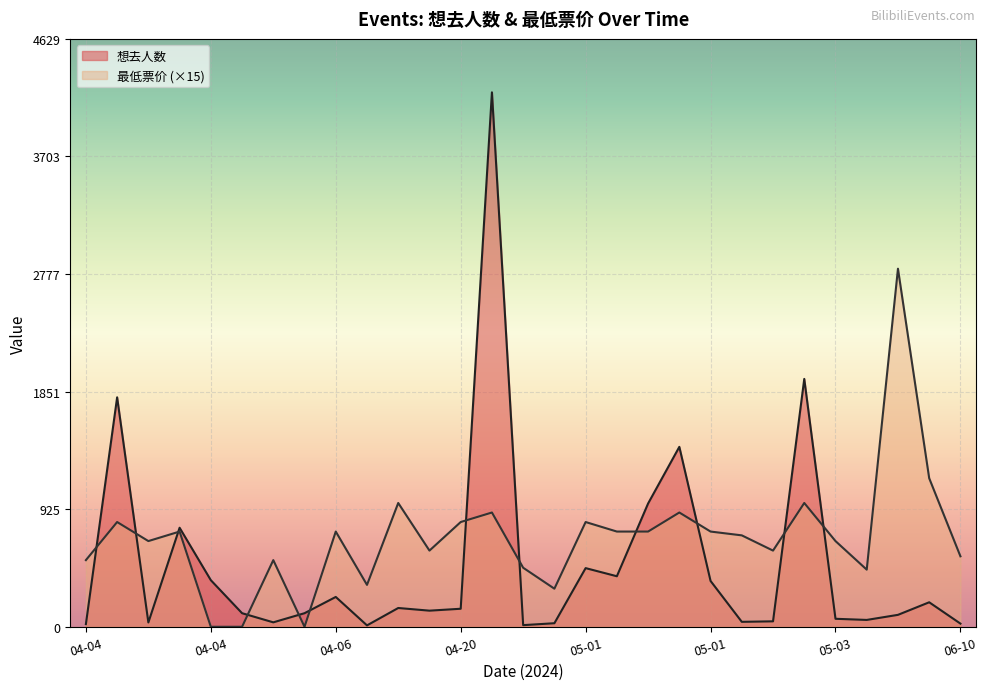

Rank the series by their maximum value, from highest to lowest.

想去人数, 最低票价 (×15)